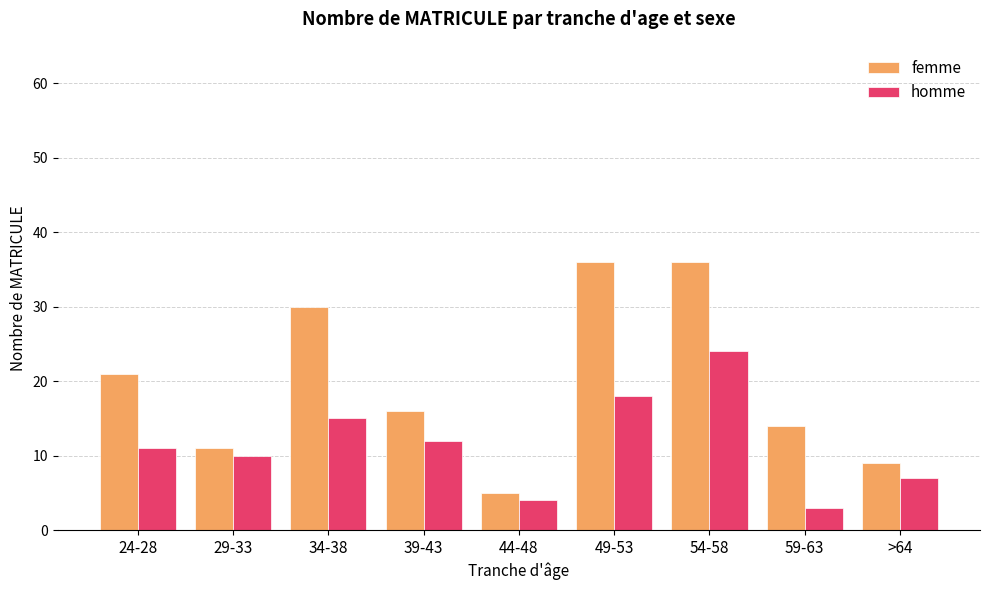

At >64, list the series in order from largest to smallest.

femme, homme